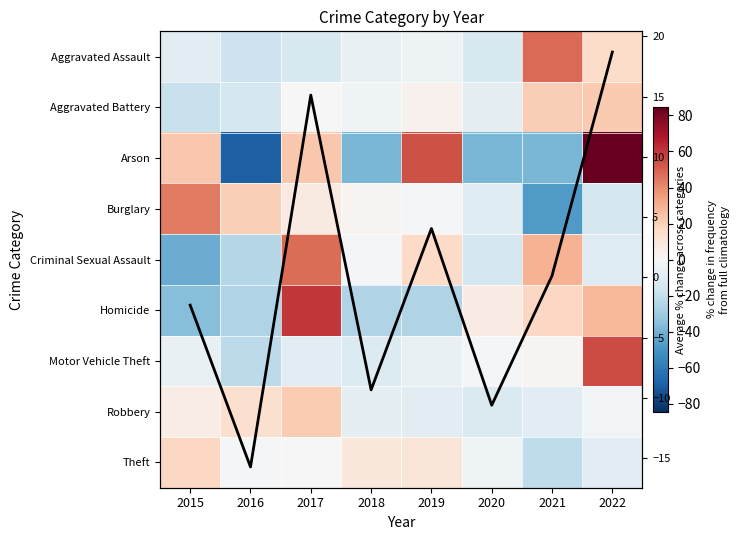

What value does the Avg % change across categories series have at 2015?

-2.3